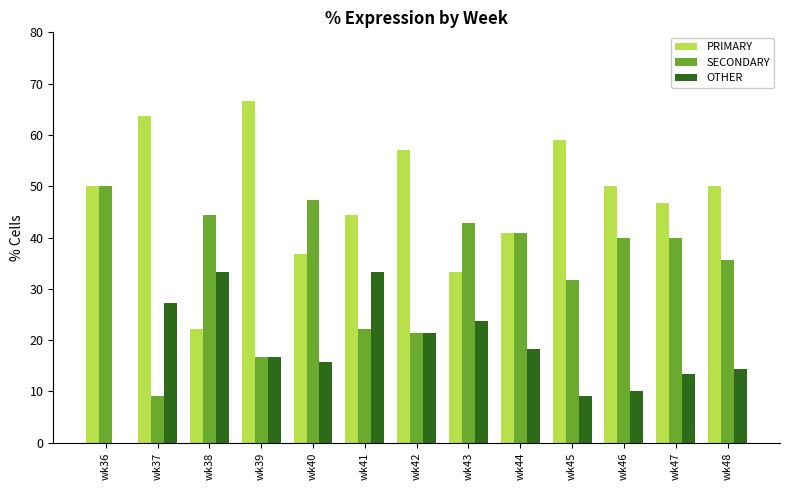

Which series has the largest total across all categories?

PRIMARY